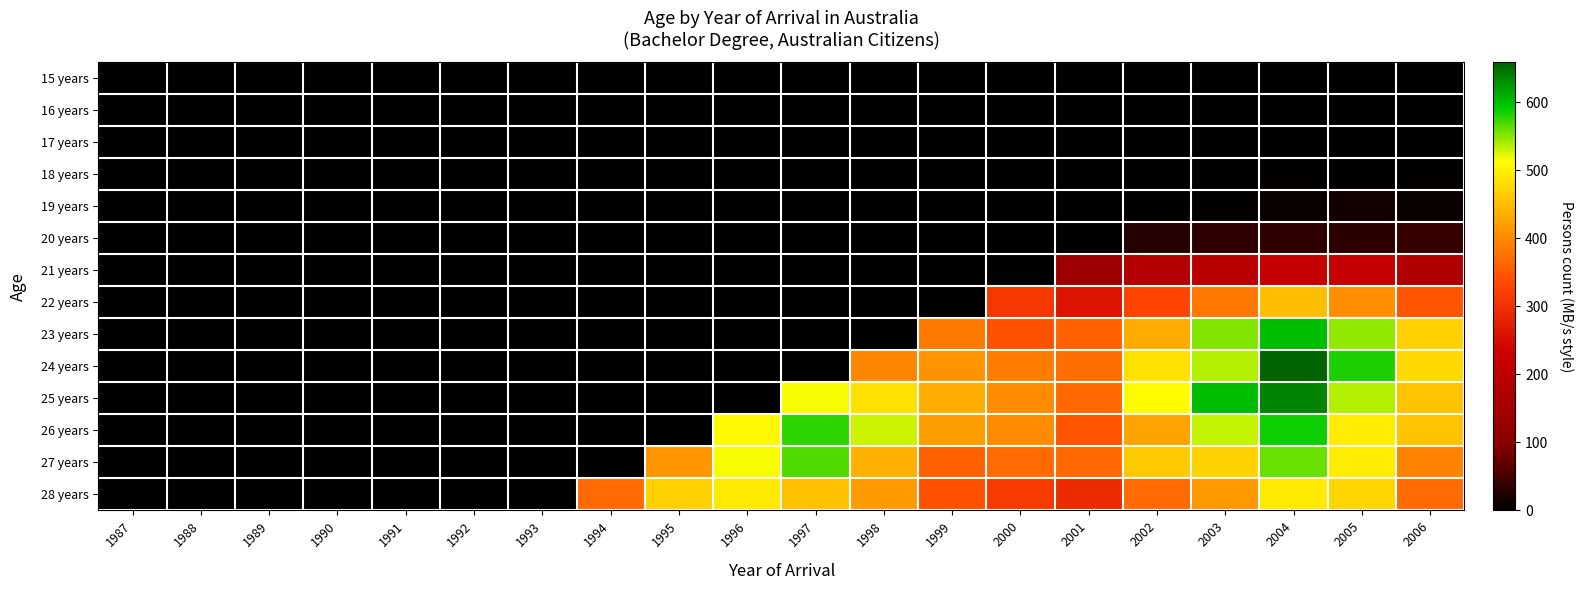

At which category is the sum across all series the highest?

2004